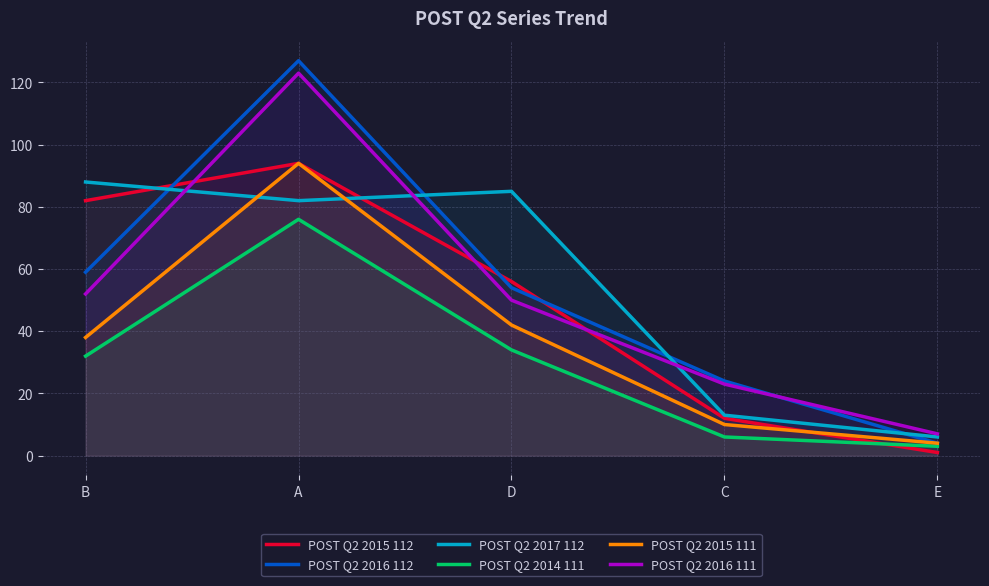

What are all the series names shown in the legend?

POST Q2 2015 112, POST Q2 2016 112, POST Q2 2017 112, POST Q2 2014 111, POST Q2 2015 111, POST Q2 2016 111